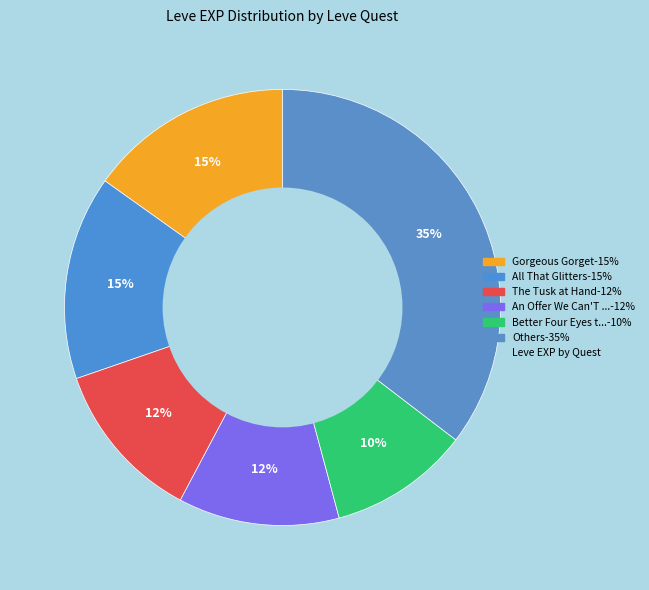

How many segments does this pie chart have?

6